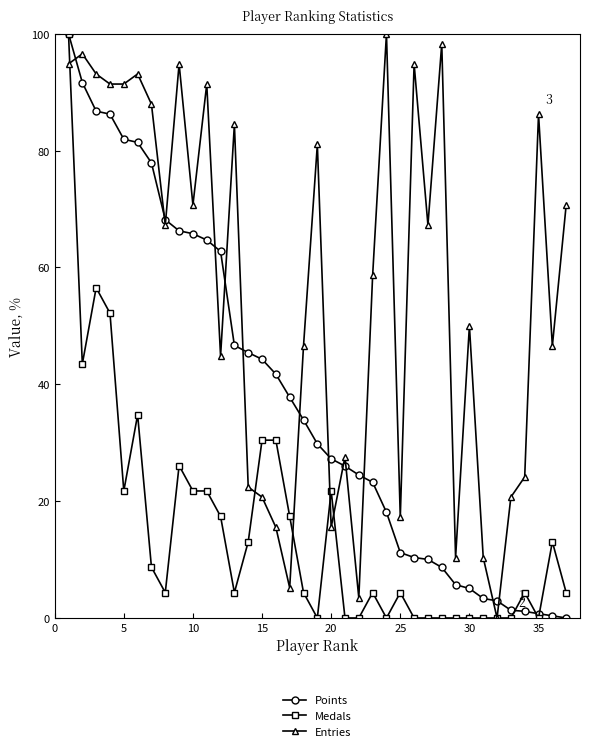

Does the chart display data point markers on the line(s)?

Yes